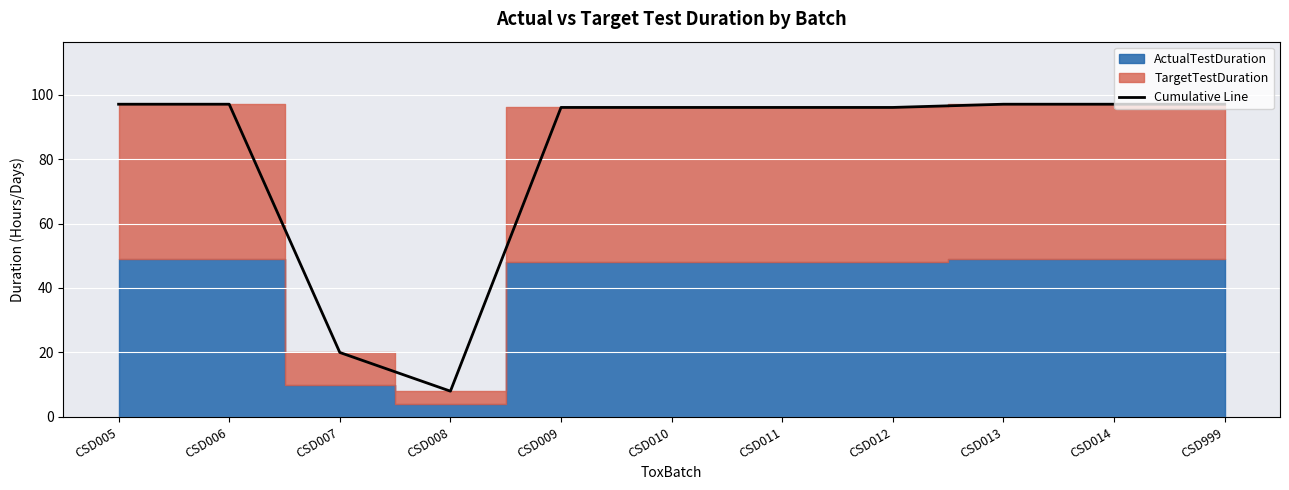

Which category has the lowest value across all series?

CSD008